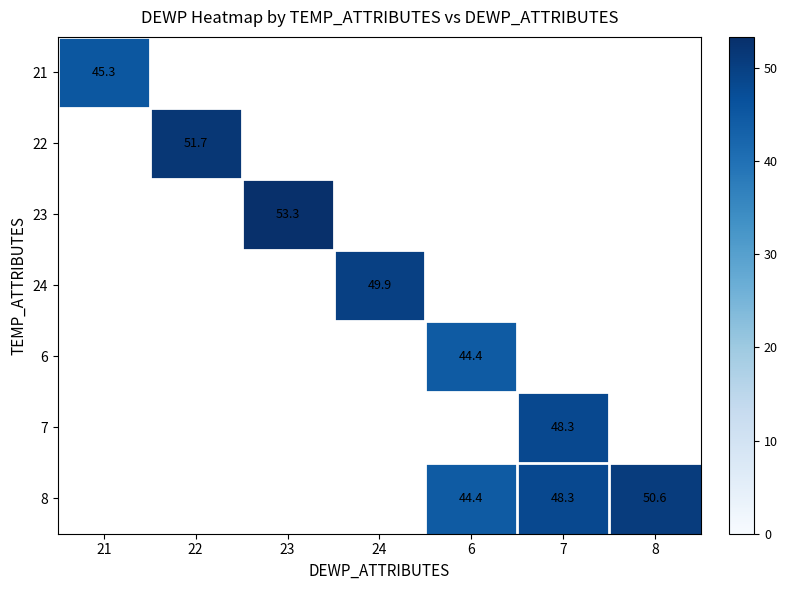

The value of 23 at 23 is 53.3. True or false?

True